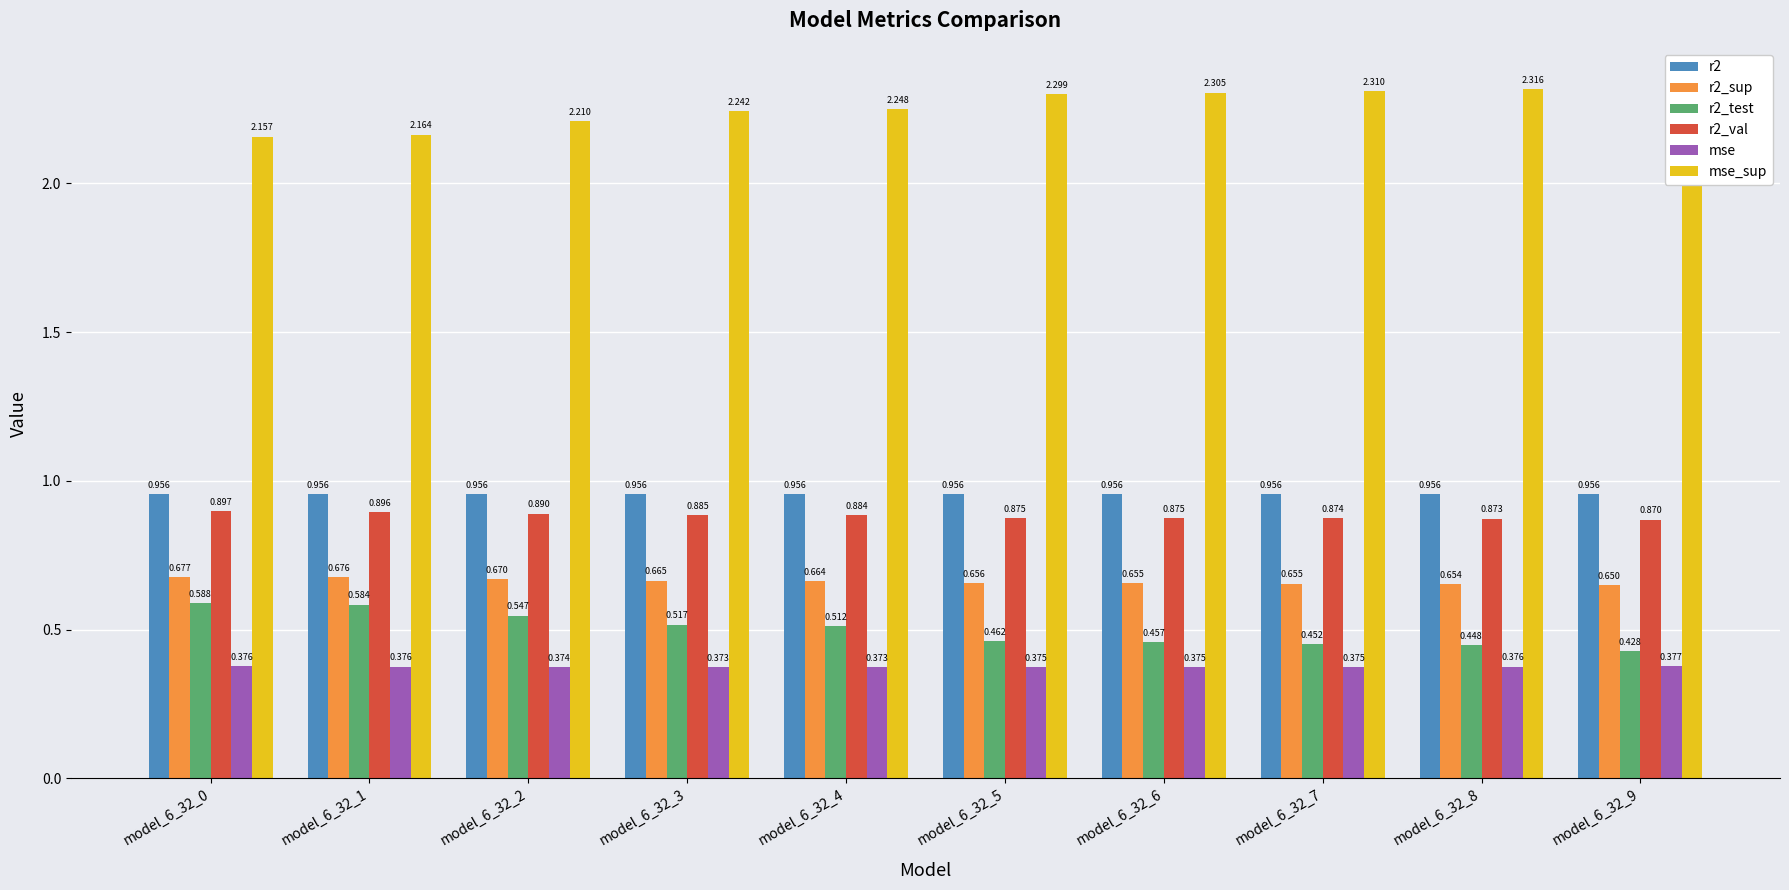

How many mse_sup values are between 2 and 3?

10